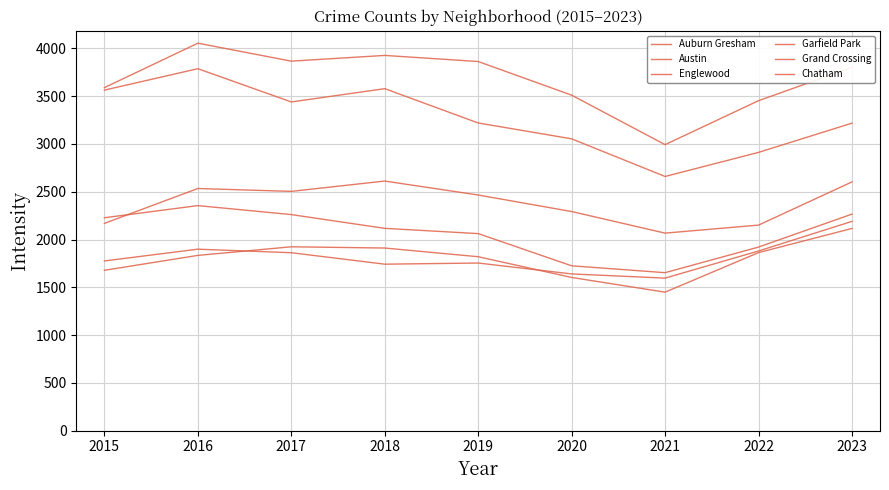

At 2018, list the series in order from smallest to largest.

Grand Crossing, Chatham, Auburn Gresham, Garfield Park, Englewood, Austin